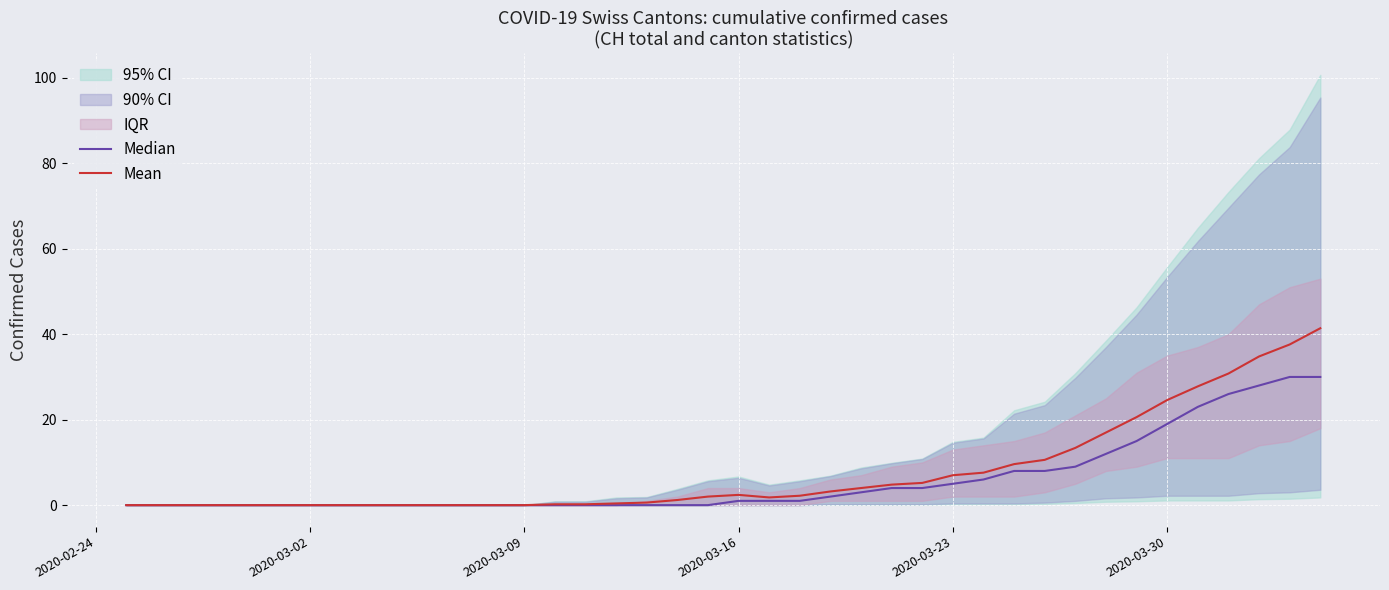

Which series has the largest total across all categories?

Mean